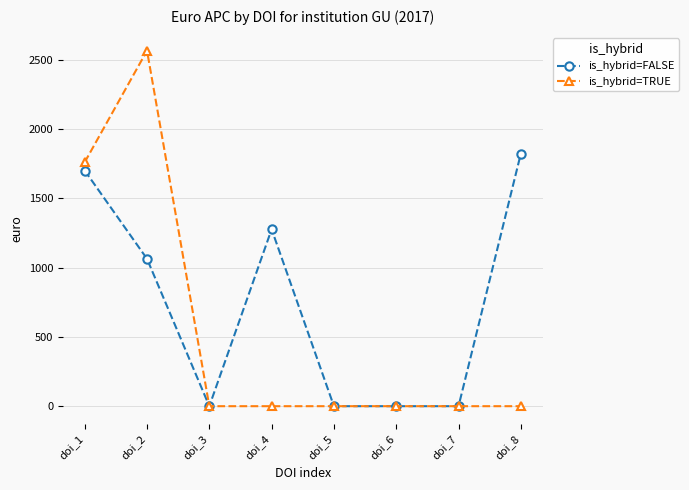

At which category is the sum across all series the highest?

doi_2